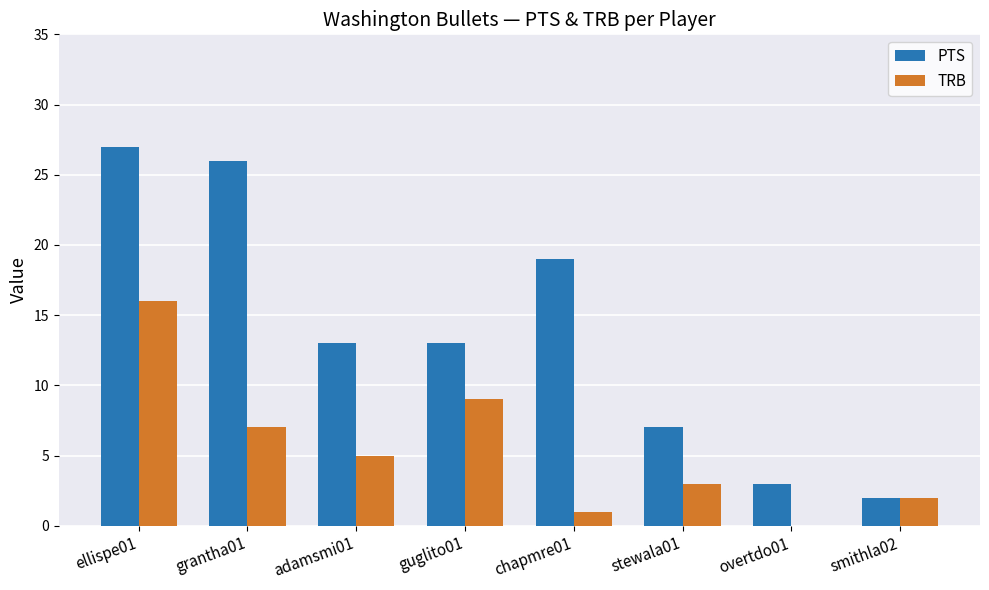

At which category is the sum across all series the highest?

ellispe01